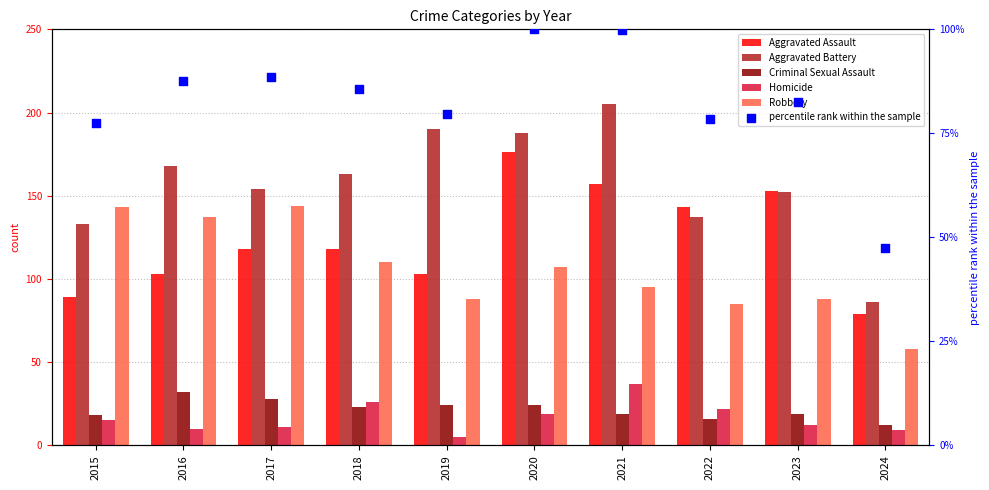

Which series has the largest total across all categories?

Aggravated Battery